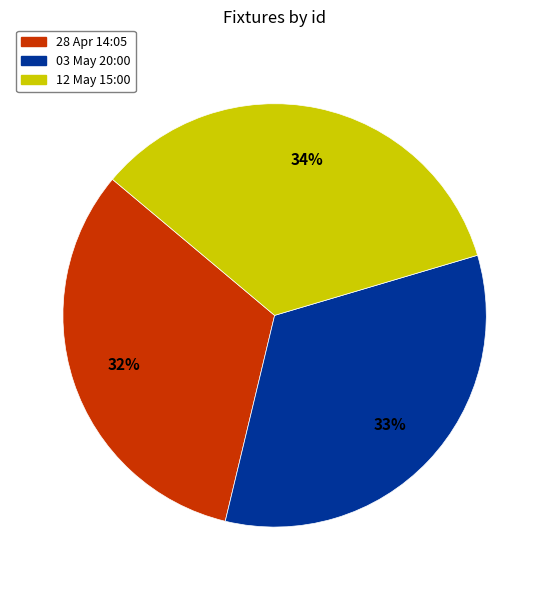

What percentage is the 28 Apr 14:05 slice, to the nearest percent?

32%